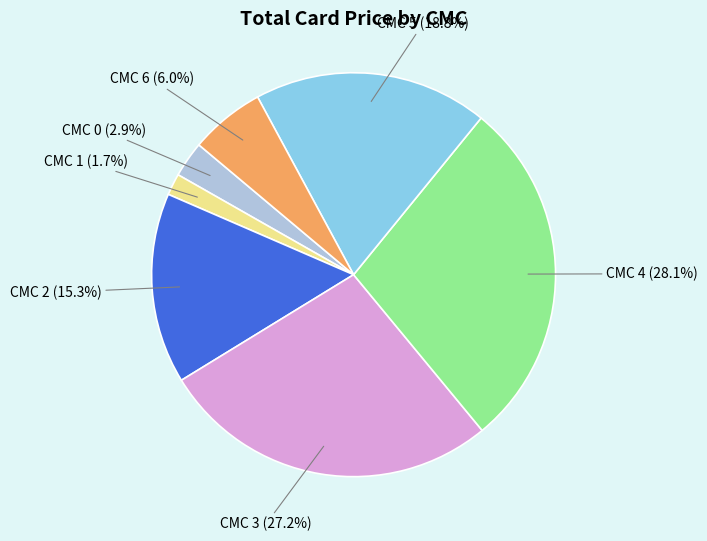

Which slice is the smallest?

CMC 1 (1.7%)